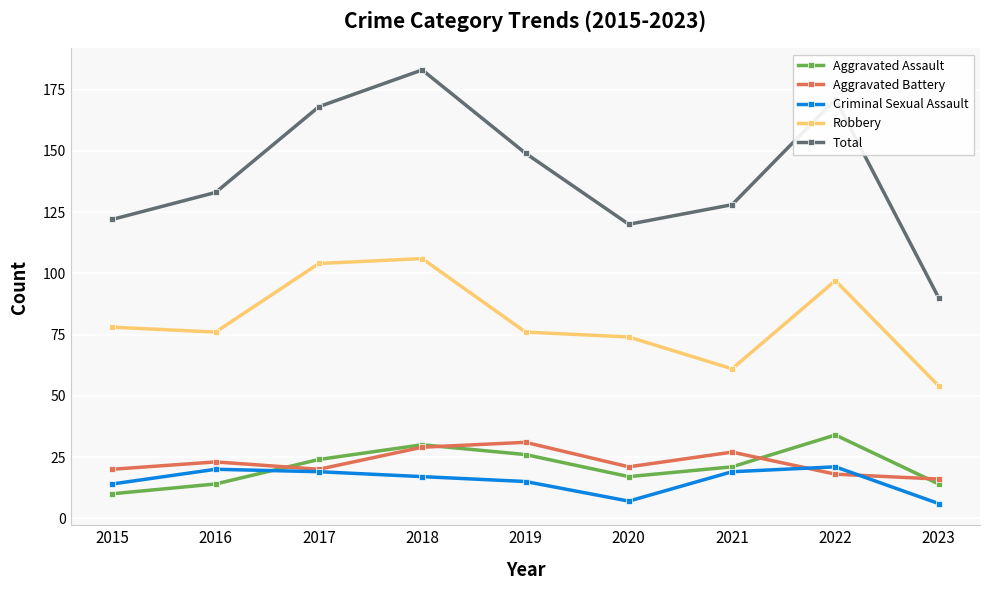

At which category does Aggravated Assault reach its first local peak?

2018